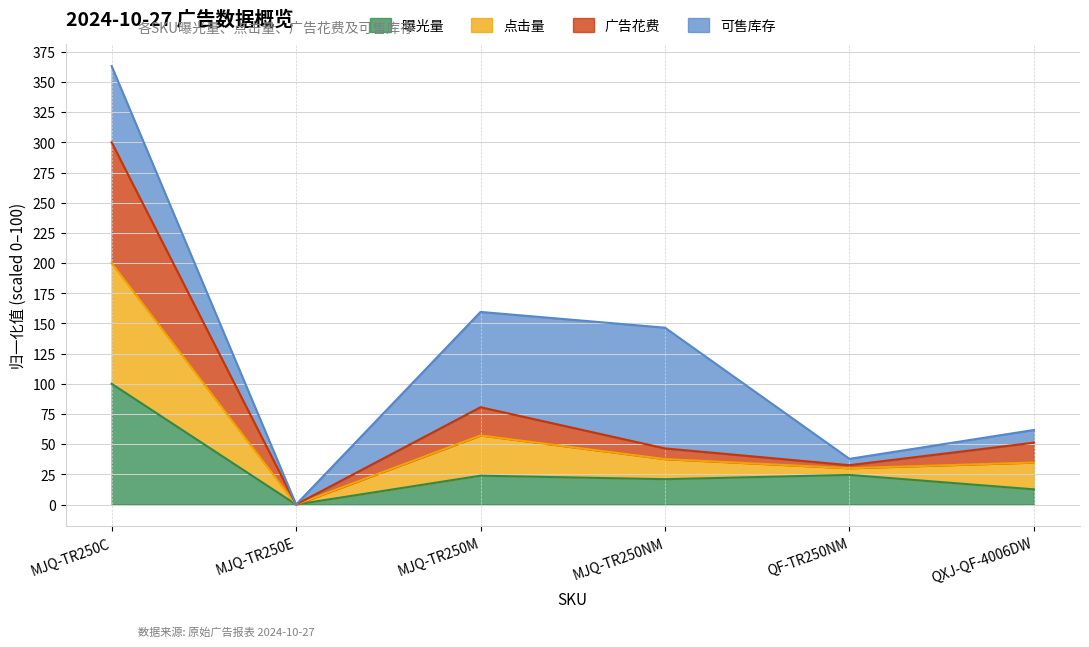

At which label is 曝光量 closest to 50?

QF-TR250NM